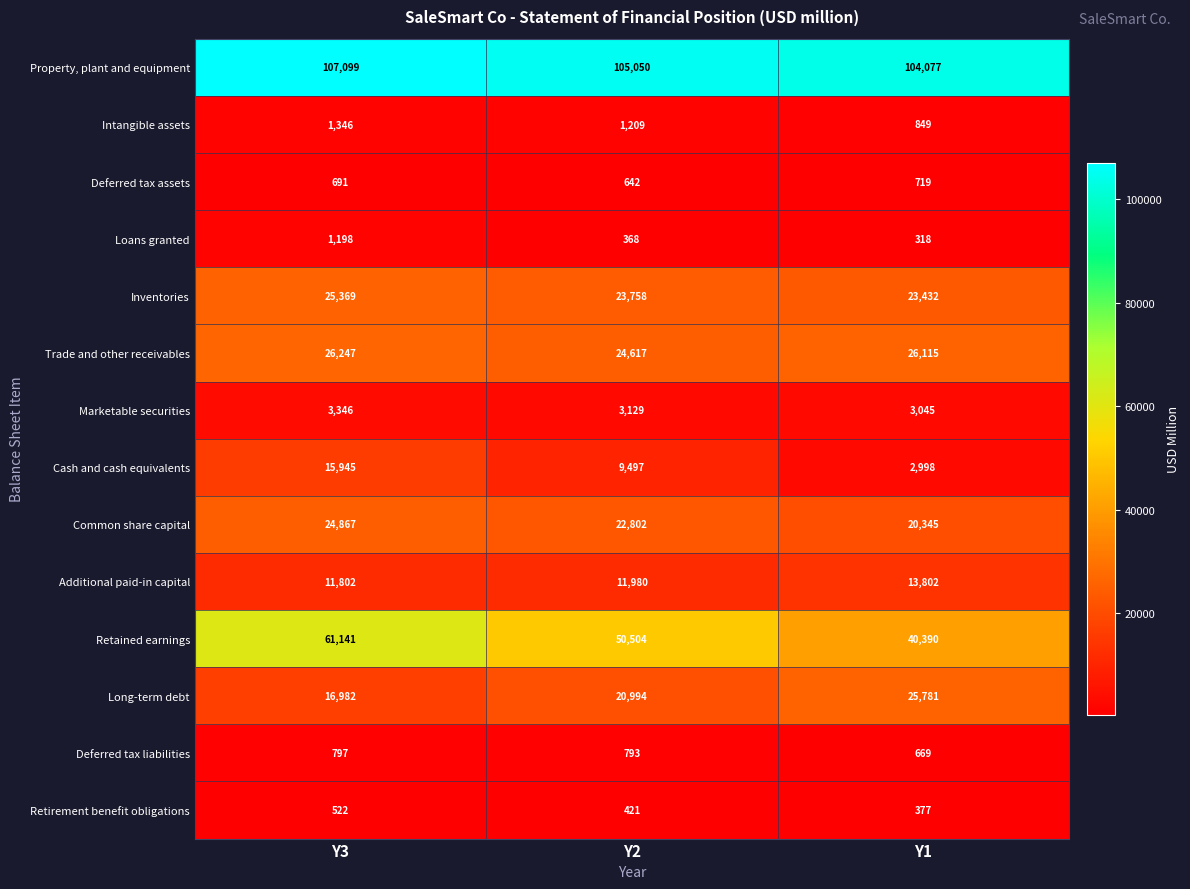

What is the minimum value shown in the chart?

318